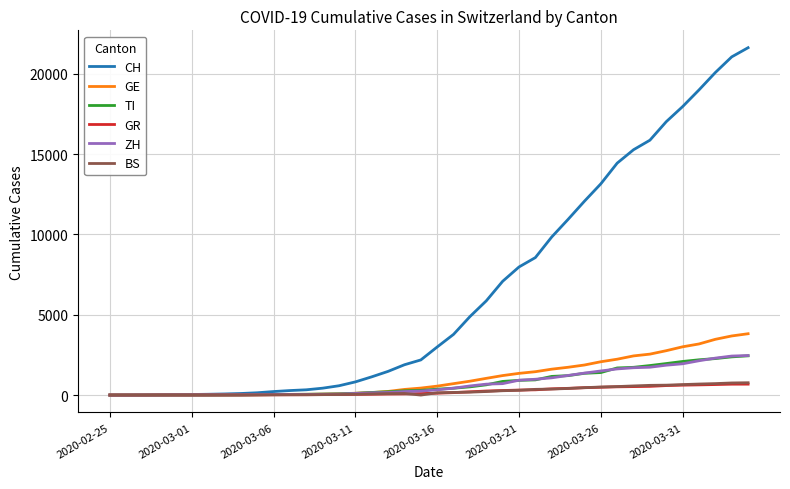

Which series has the largest range (max minus min)?

CH